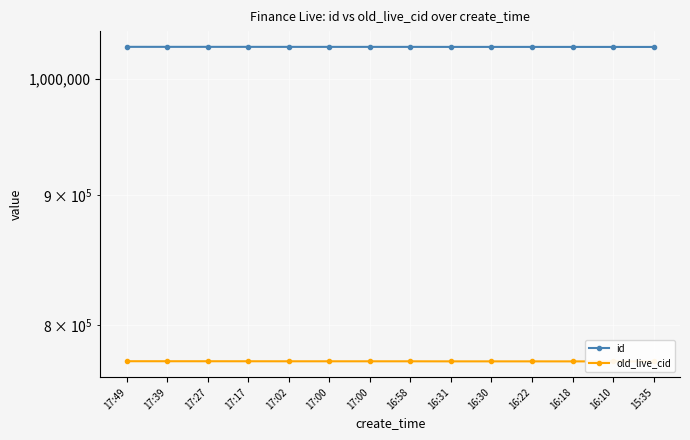

What is the spread (max minus min) of values at 17:02?

255648